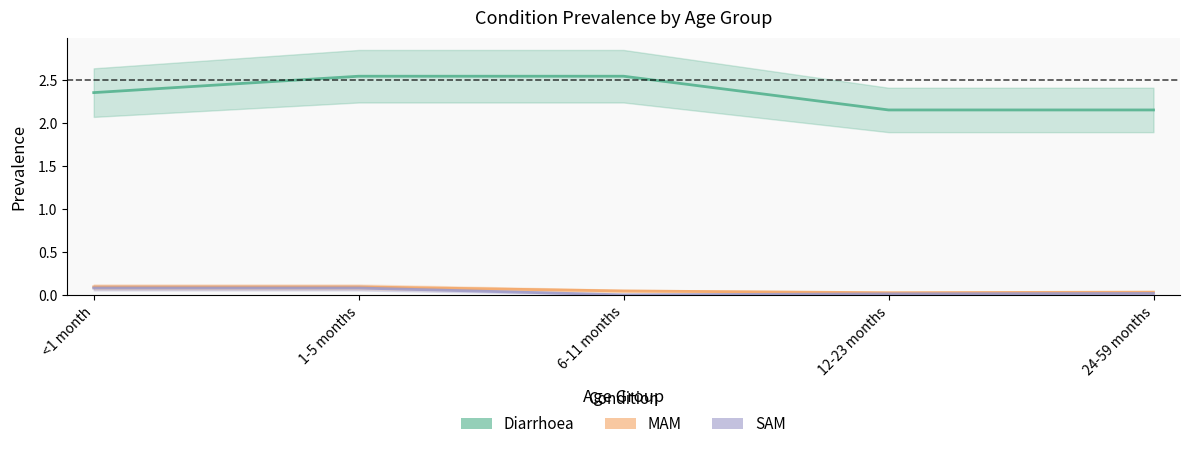

Where is SAM nearest to the value 0?

6-11 months